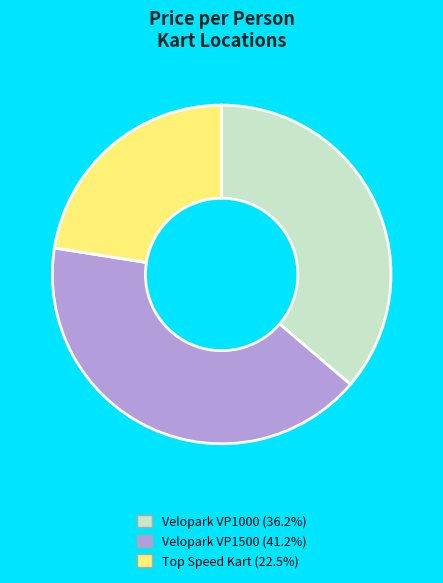

Which has a higher value, Velopark VP1000 or Velopark VP1500?

Velopark VP1500